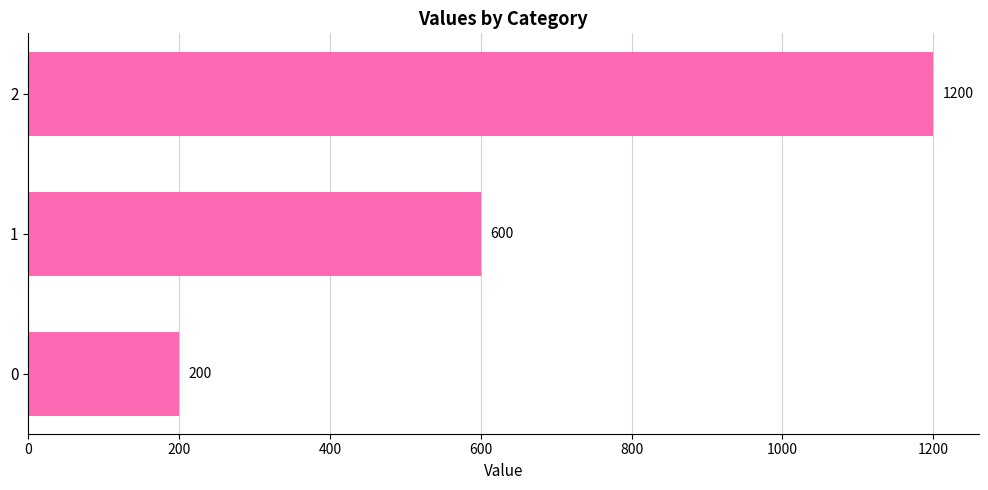

List the labels in order of value, largest first.

2, 1, 0